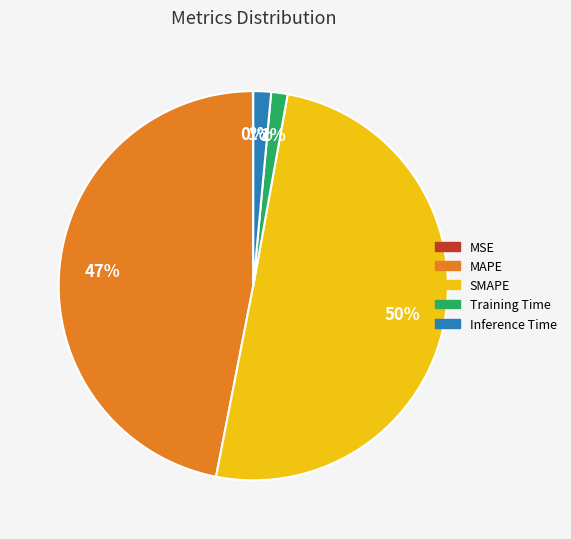

Combined, do Inference Time and MAPE account for over 50%?

No